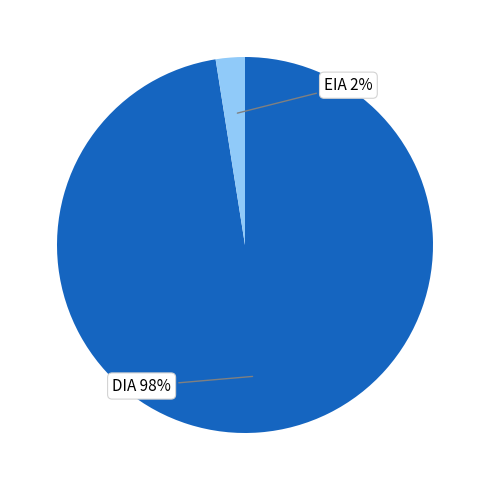

Which slice is the largest?

DIA